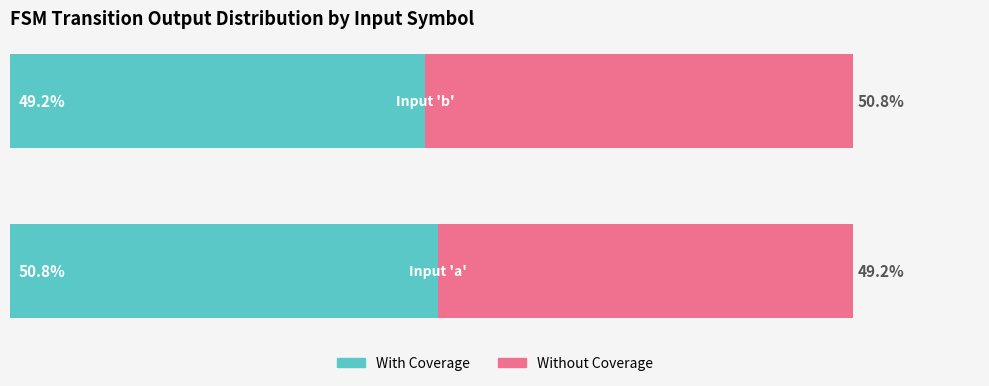

Which series has the widest spread of values?

With Coverage